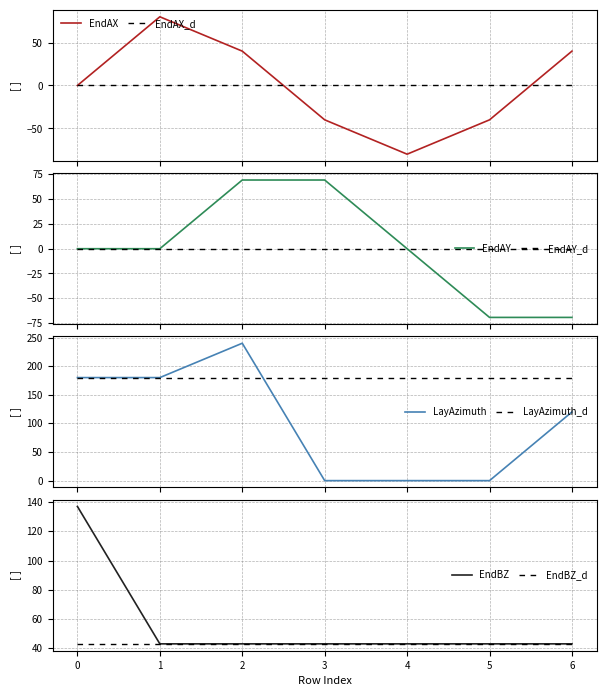

What is the lowest value of the EndAX series?

-80.0